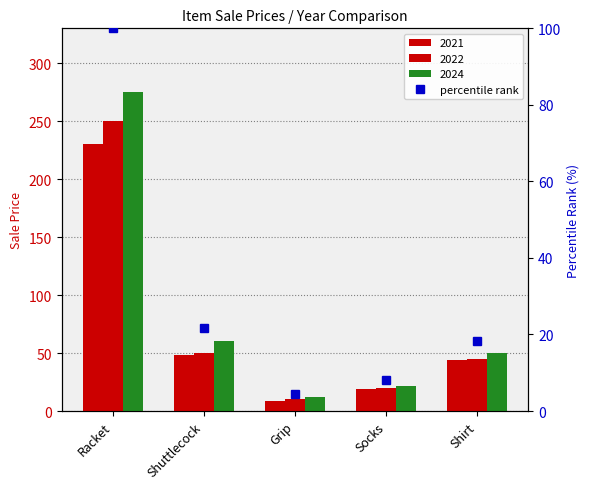

What is the average value?

30.5